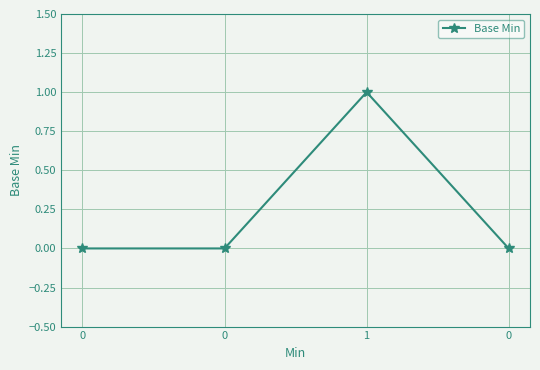

List the labels in order of value, smallest first.

0, 0, 0, 1